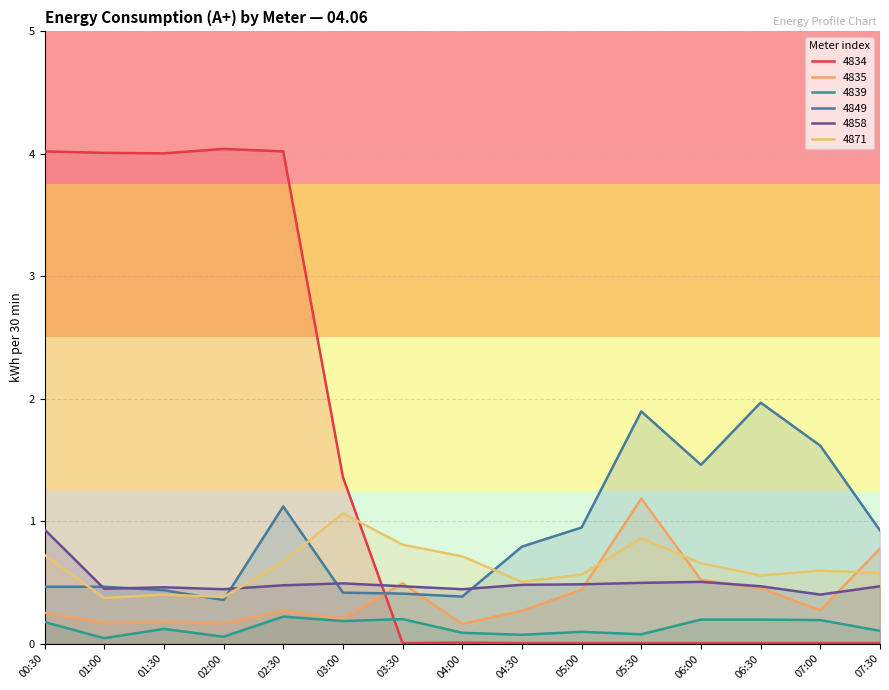

True or false: 4839 and 4858 cross at least once.

False